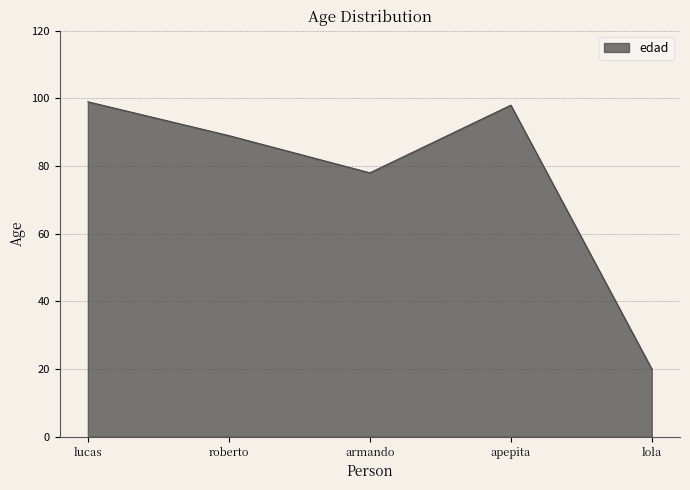

How many series are shown in this chart?

1